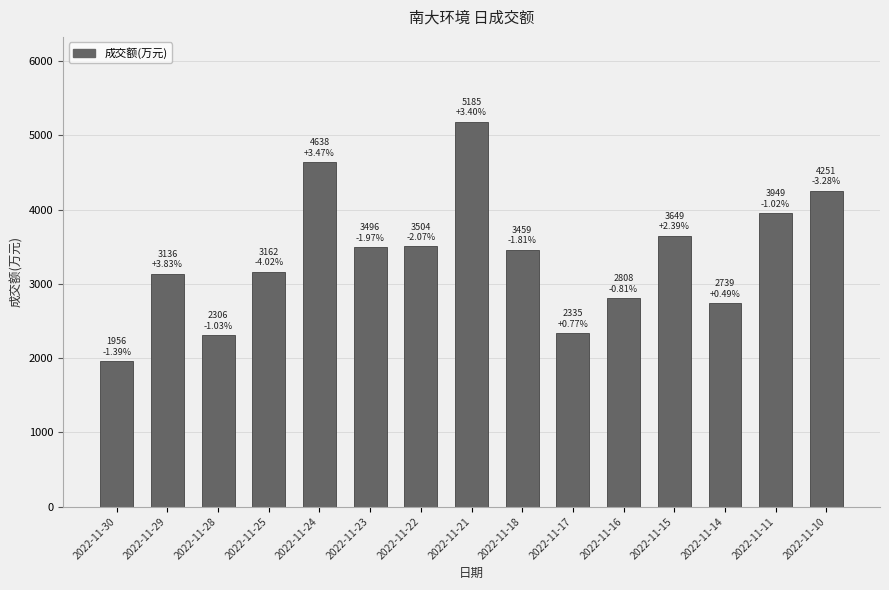

At which category does the chart reach its peak across all series?

2022-11-21